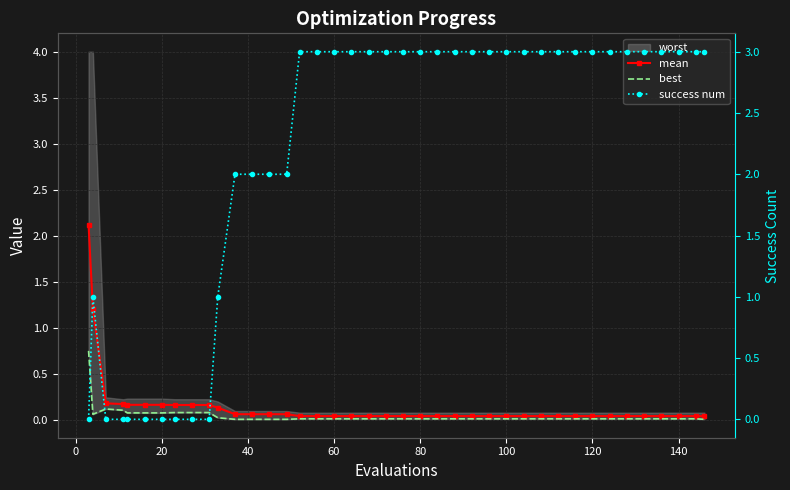

How many categories are shown in the chart?

40